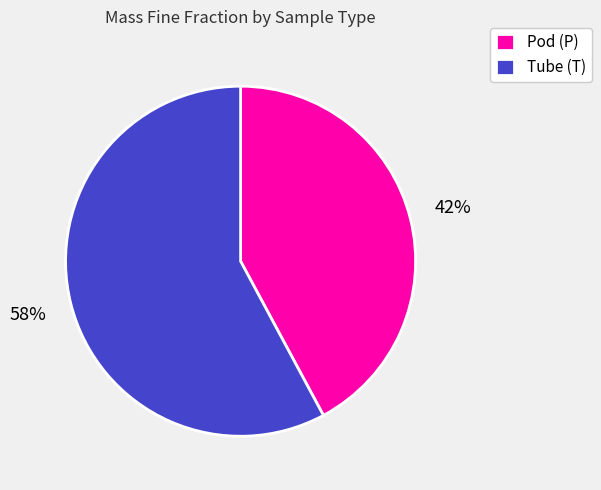

What is the smallest slice in the pie chart?

Pod (P)